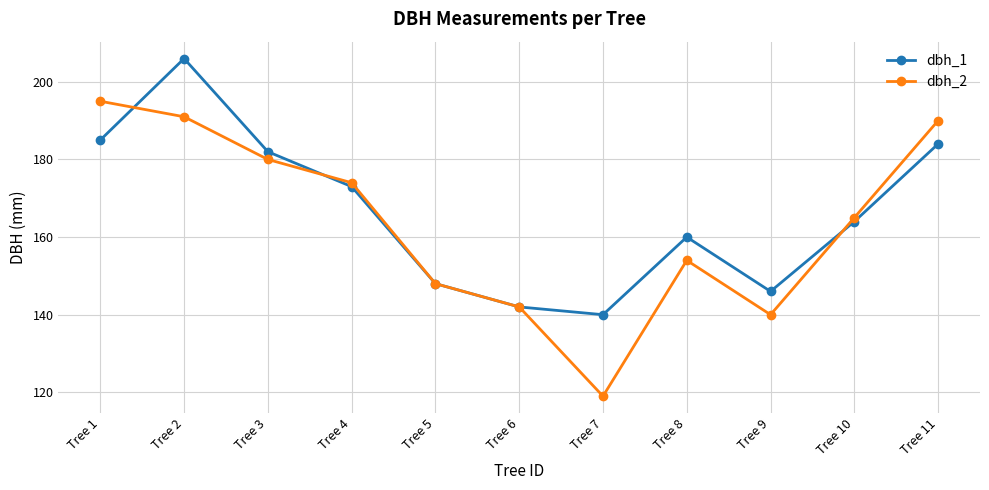

How many interior local valleys does the dbh_1 series have?

2